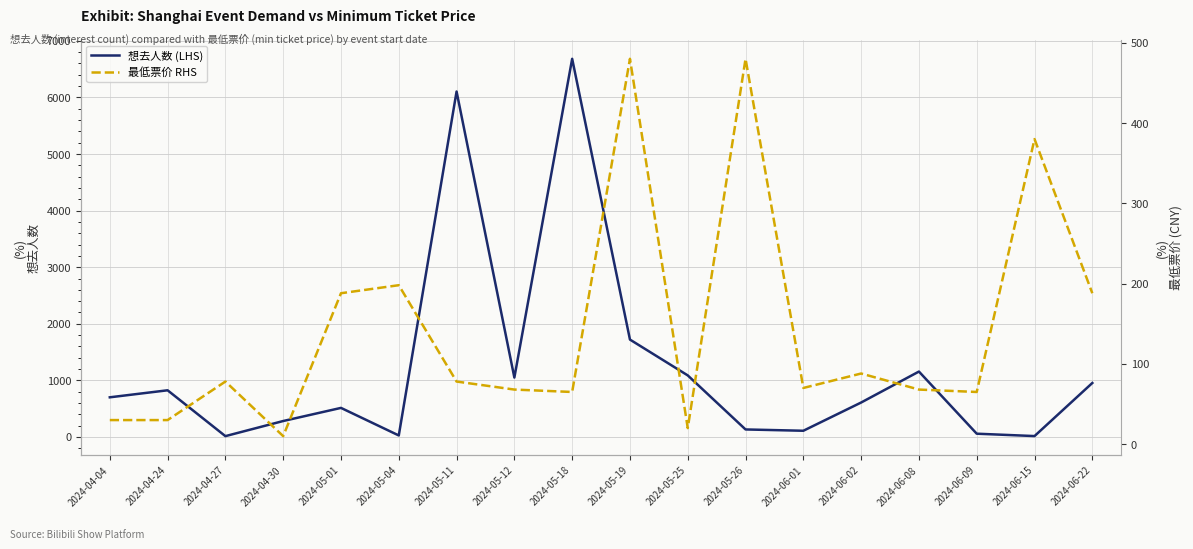

How many values in the 最低票价 RHS series are below 78?

9